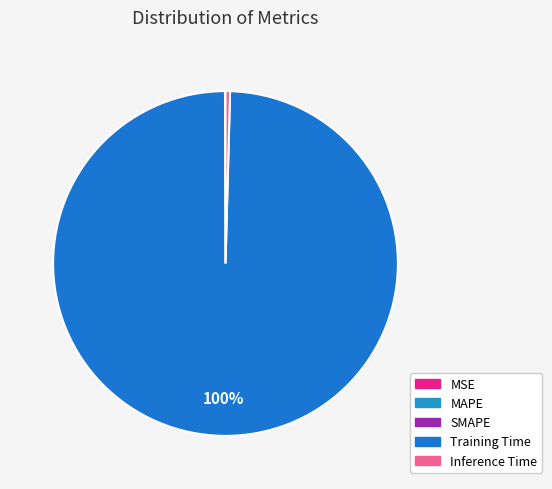

What is the smallest slice in the pie chart?

MSE